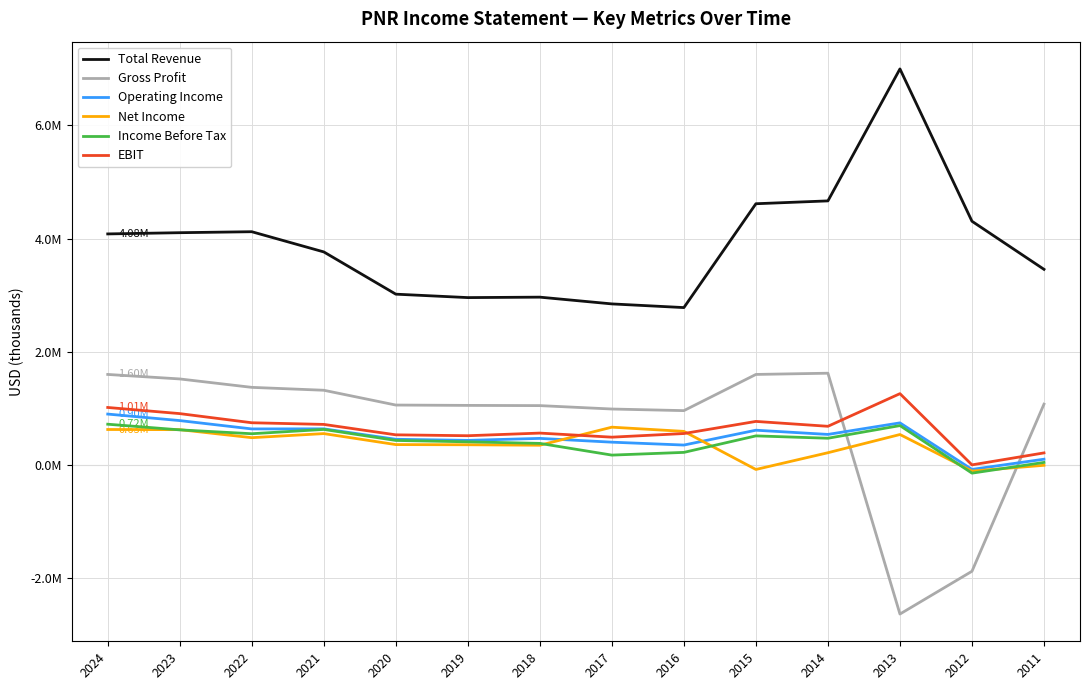

What are all the series names shown in the legend?

Total Revenue, Gross Profit, Operating Income, Net Income, Income Before Tax, EBIT